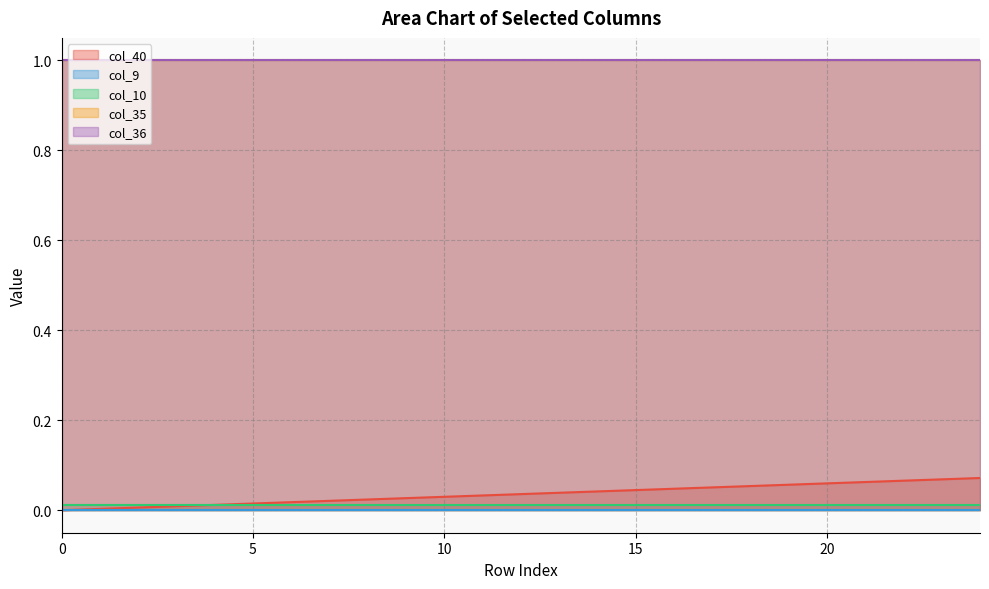

How many lines are shown in the chart?

5